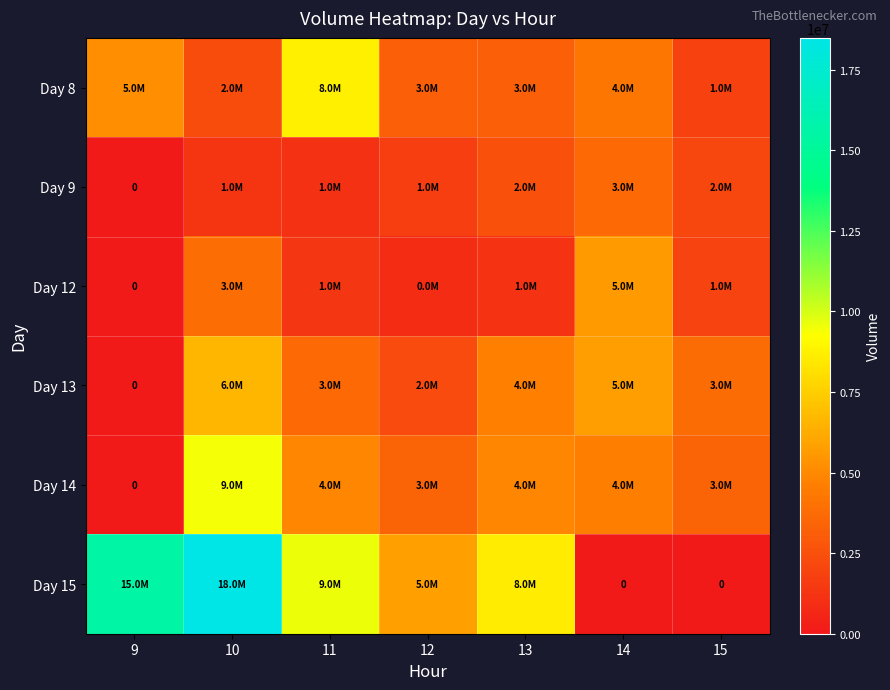

How many values in Day 13 are above zero?

6